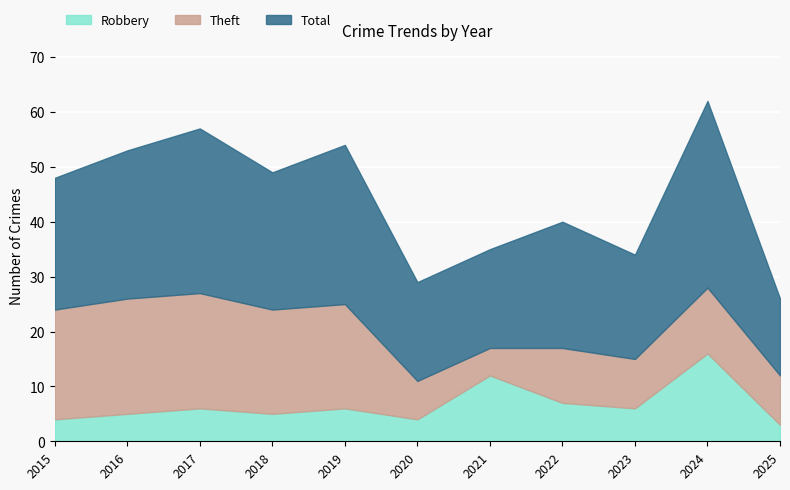

Which series has the largest range (max minus min)?

Total